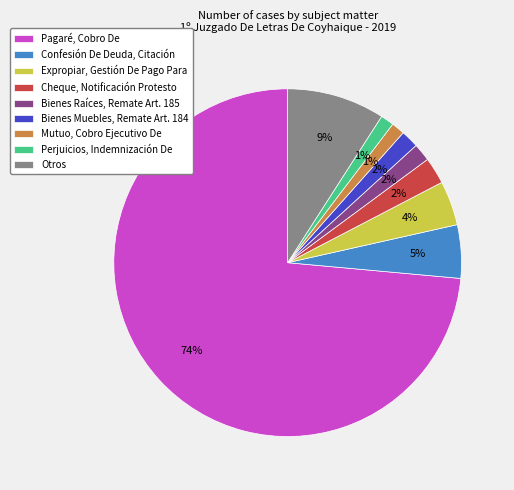

Is it true that Bienes Raíces, Remate Art. 185 is 2% of the pie?

True